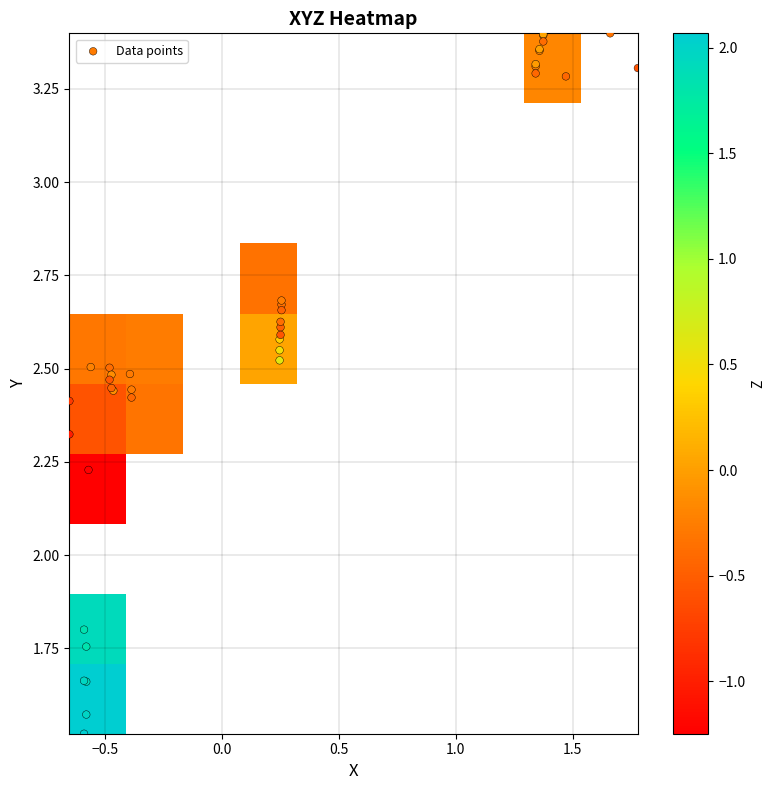

Where is X nearest to the value 0?

4